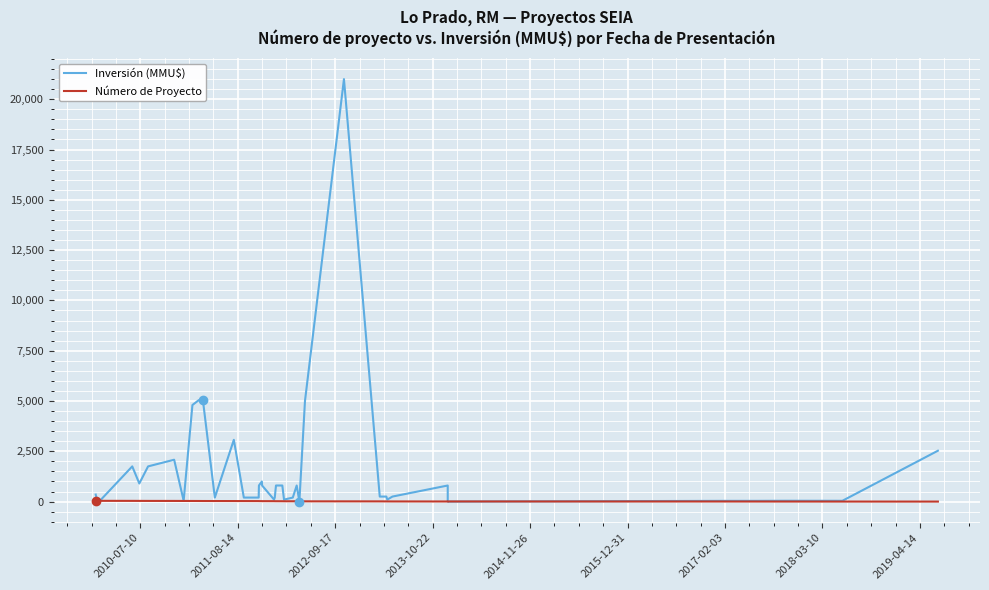

What are all the series names shown in the legend?

Inversión (MMU$), Número de Proyecto